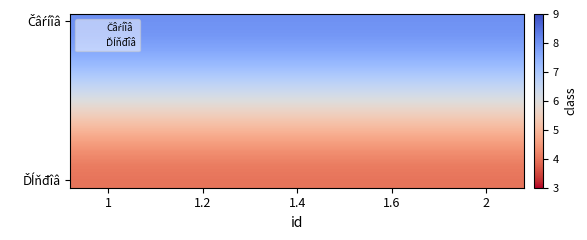

Which series has the largest total across all categories?

Čâŕíîâ